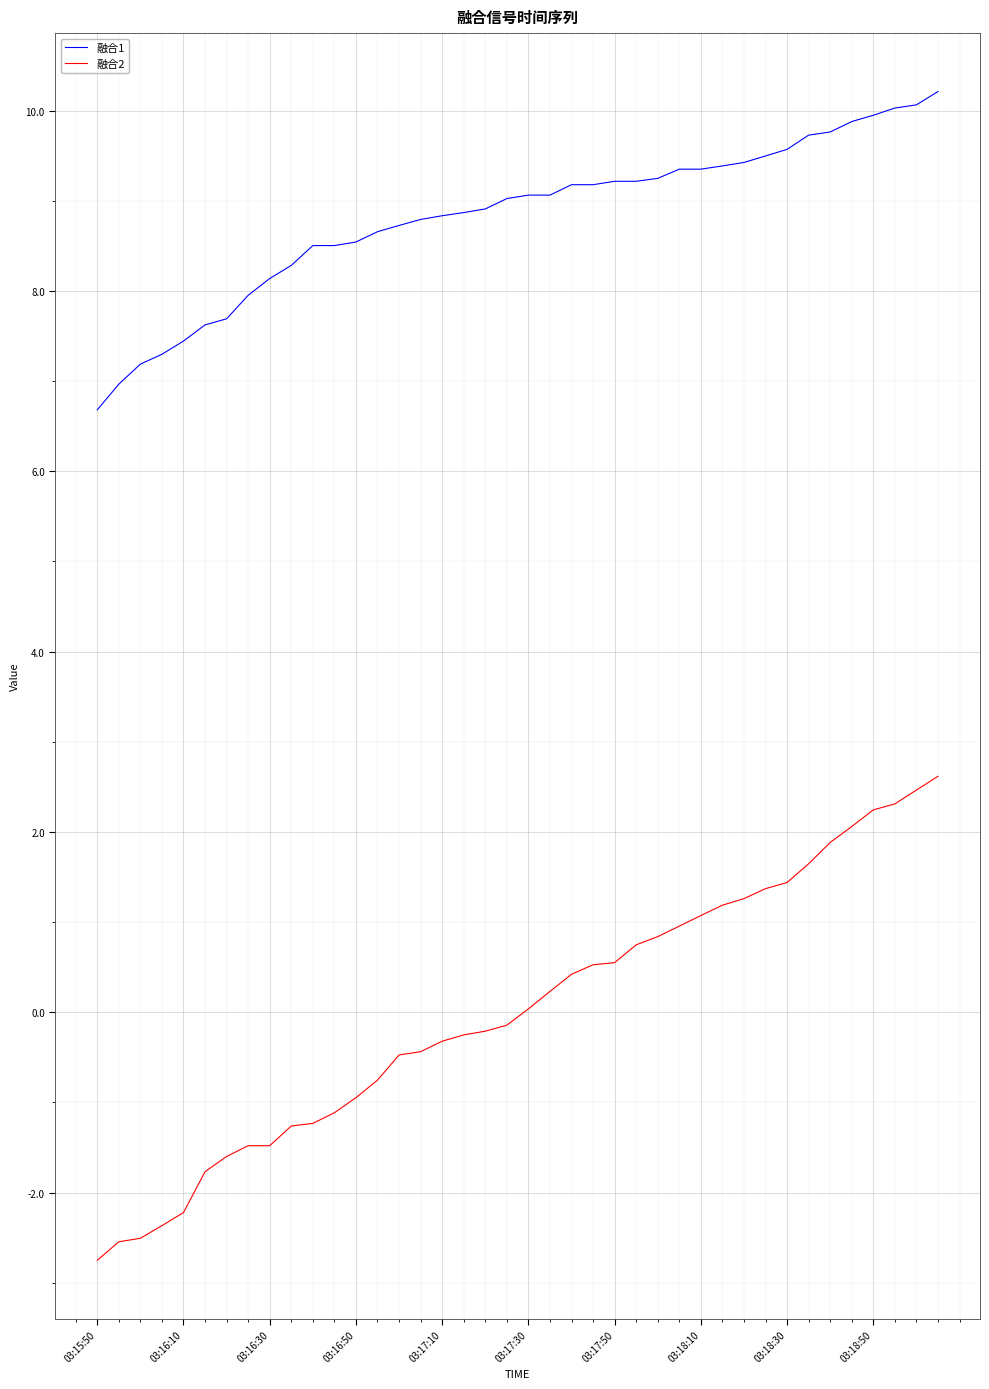

What are all the series names shown in the legend?

融合1, 融合2